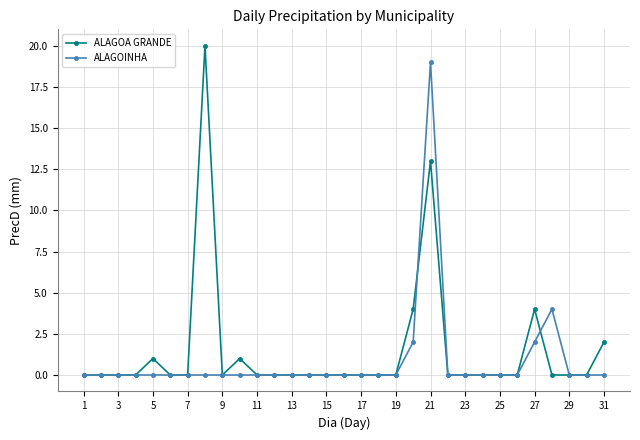

Which series has the widest spread of values?

ALAGOA GRANDE